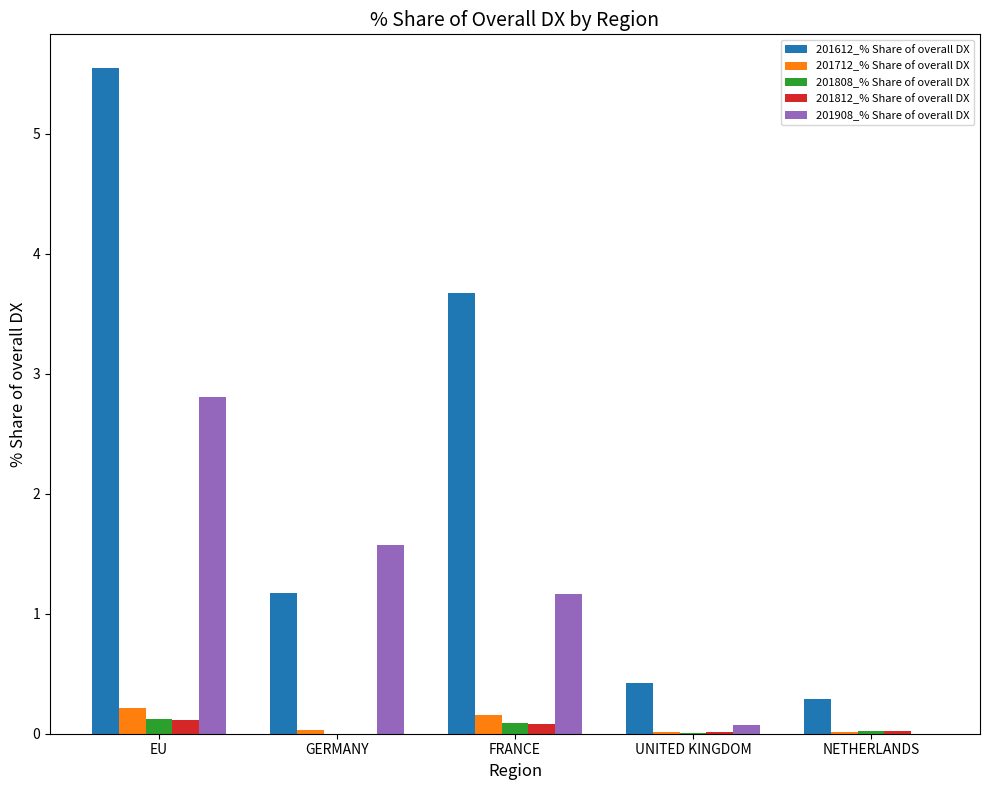

Is the value of 201908_% Share of overall DX at FRANCE greater than the value of 201812_% Share of overall DX at UNITED KINGDOM?

Yes